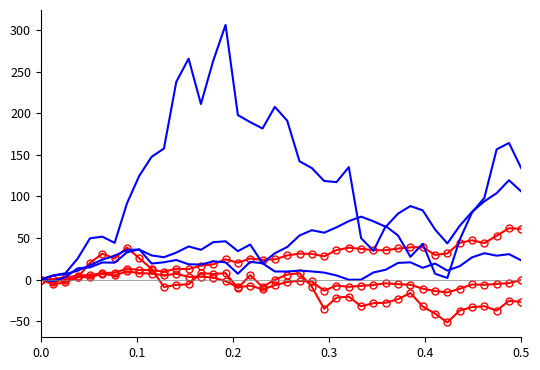

Count the number of categories in the chart.

40